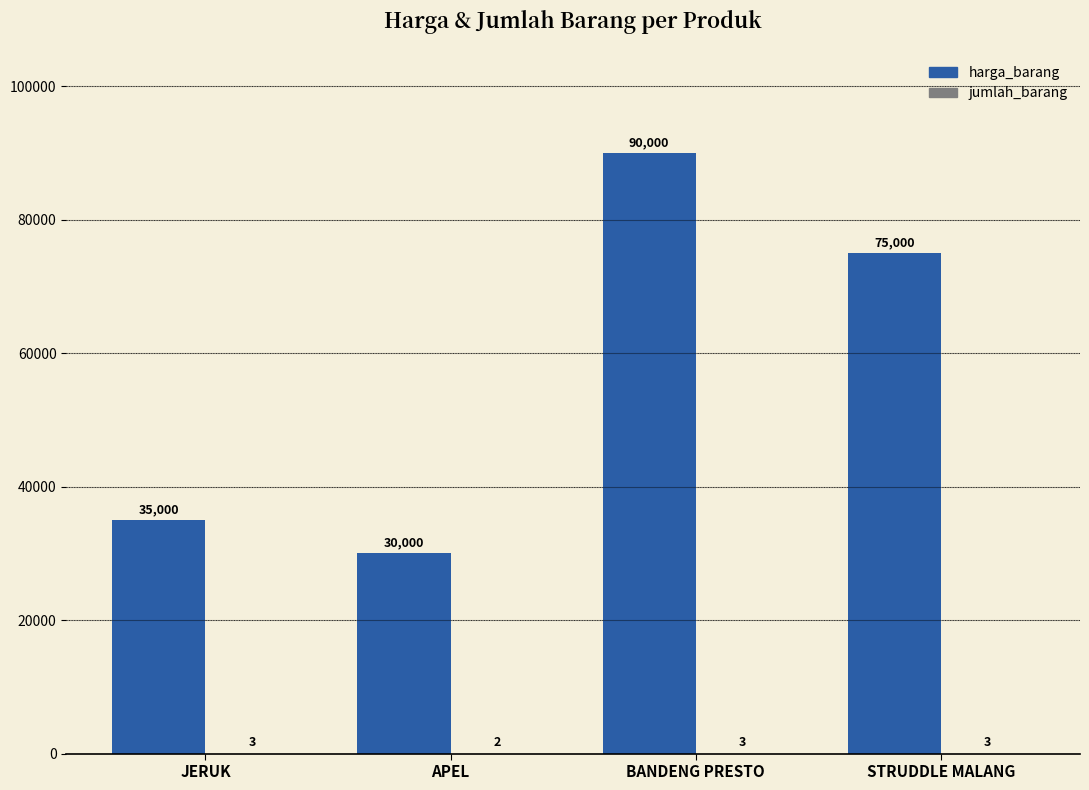

At which label does harga_barang first exceed 75000?

BANDENG PRESTO